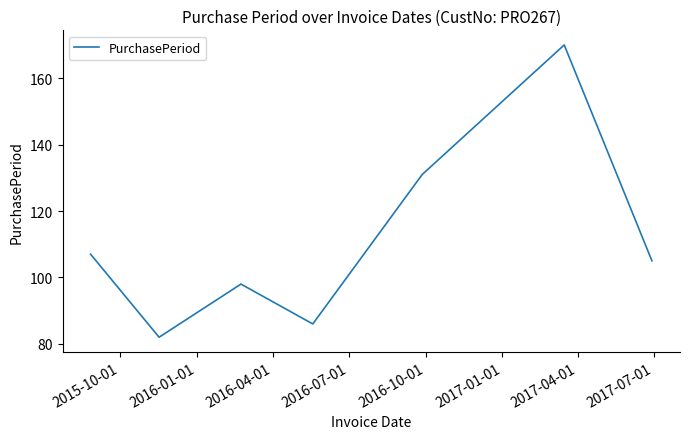

What is the difference between the maximum and minimum values?

88